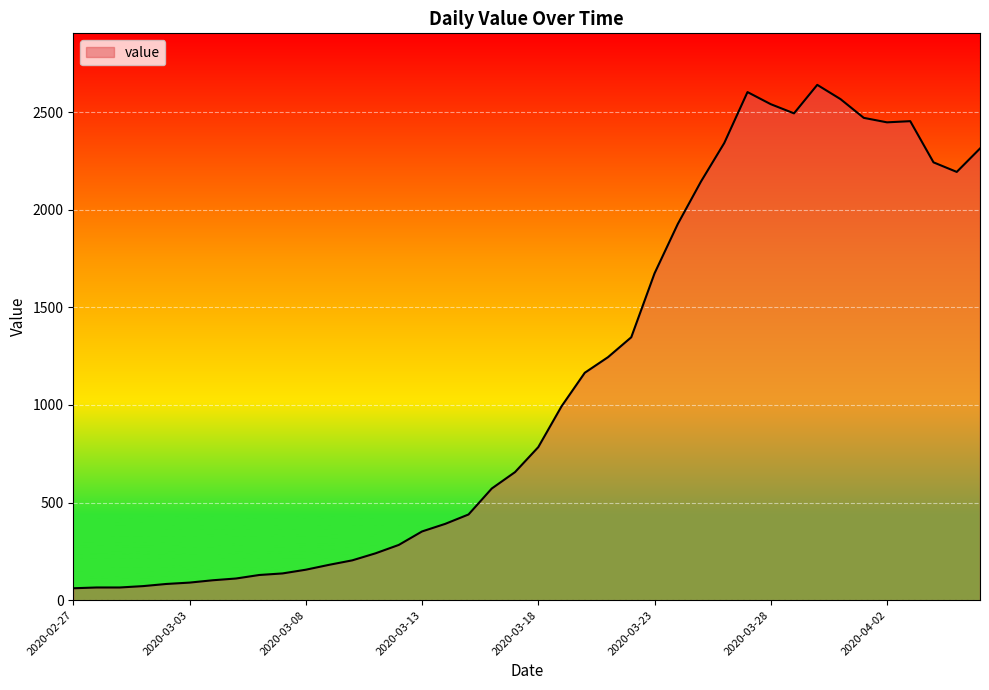

What is the smallest value displayed?

61